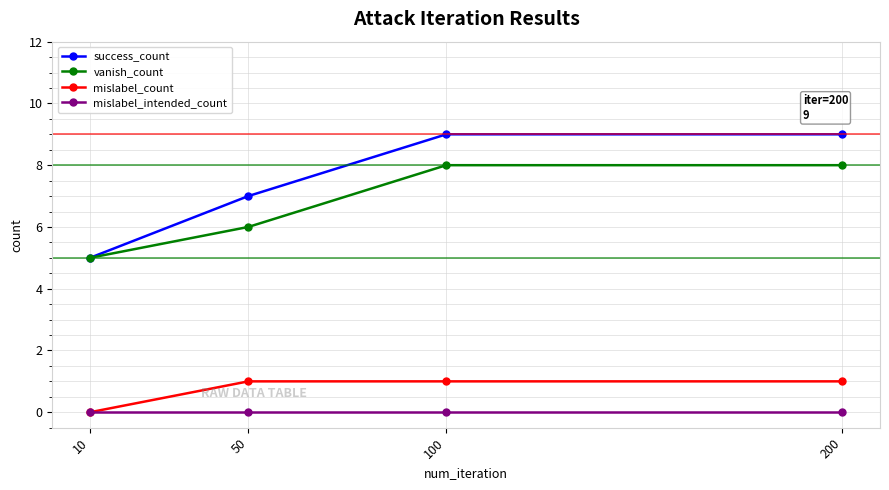

True or false: success_count and mislabel_count cross at least once.

False